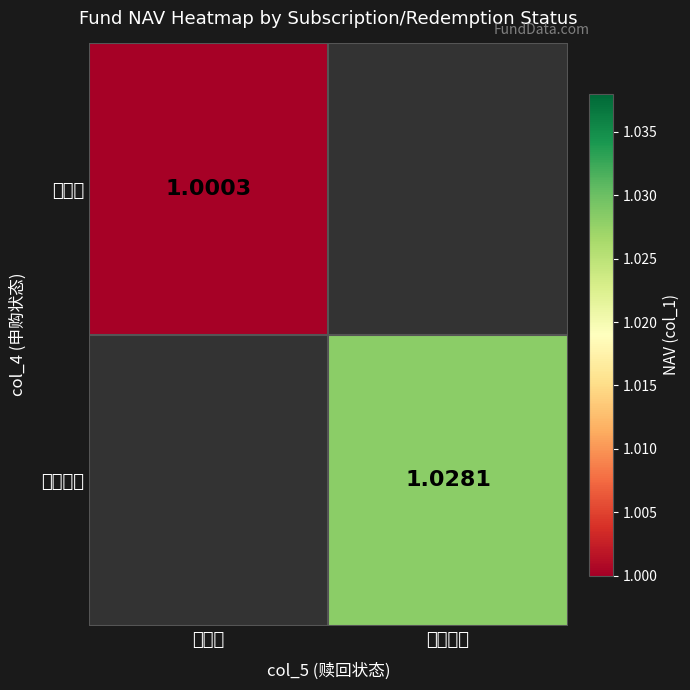

Which series has the largest range (max minus min)?

封闭期